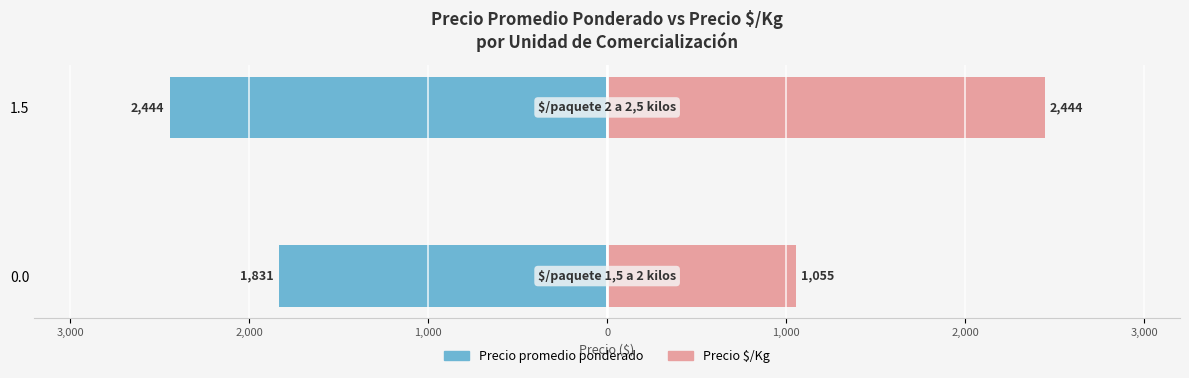

How many data points in Precio promedio ponderado are less than -1831?

1